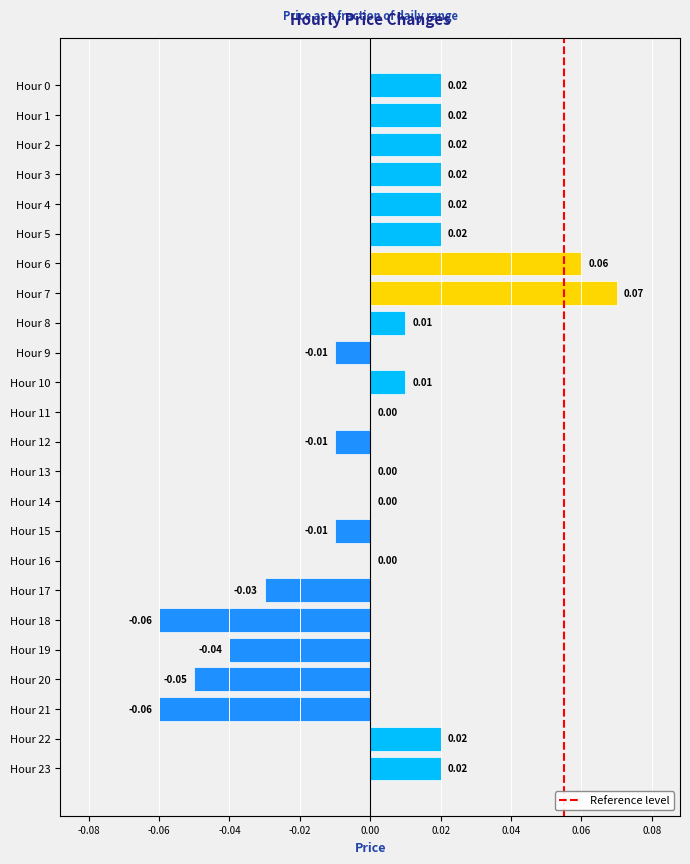

Which has a higher value, Hour 4 or Hour 17?

Hour 4